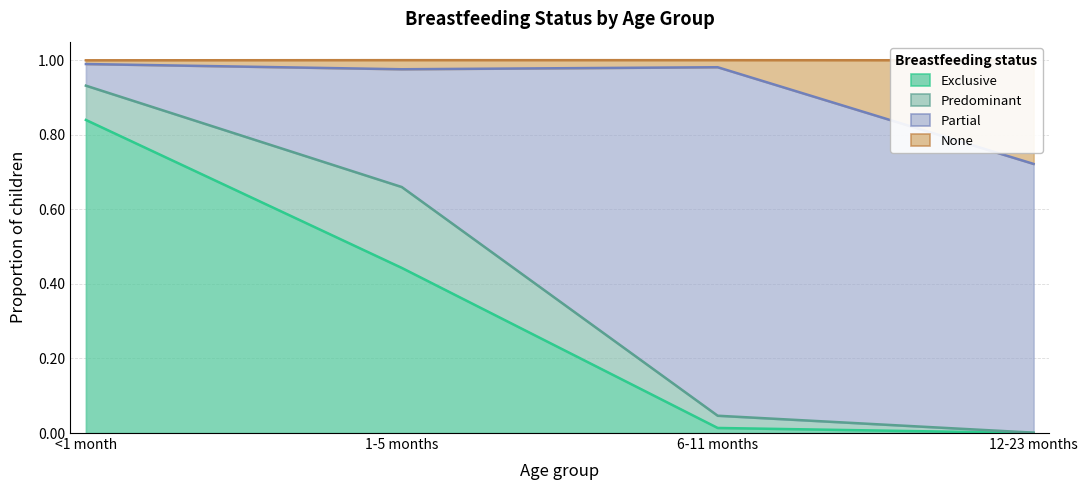

How many values in Exclusive are above zero?

3